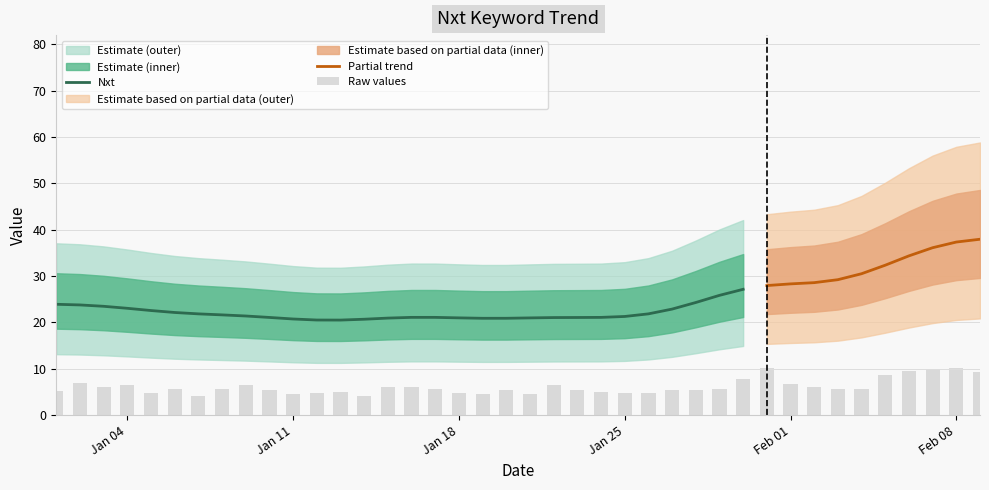

Are the bars horizontal?

No